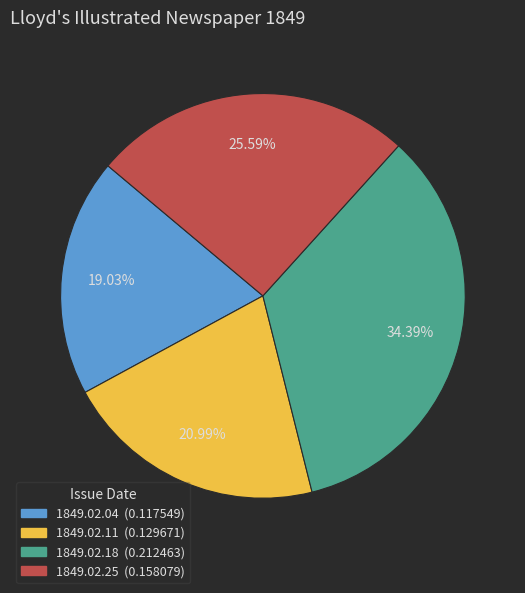

Does any single category account for the majority?

No